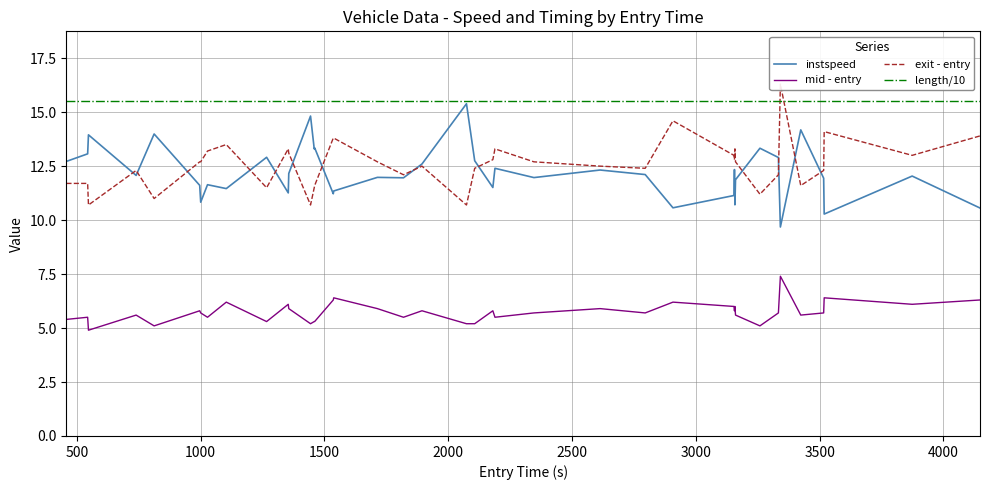

Which series has the largest total across all categories?

length/10